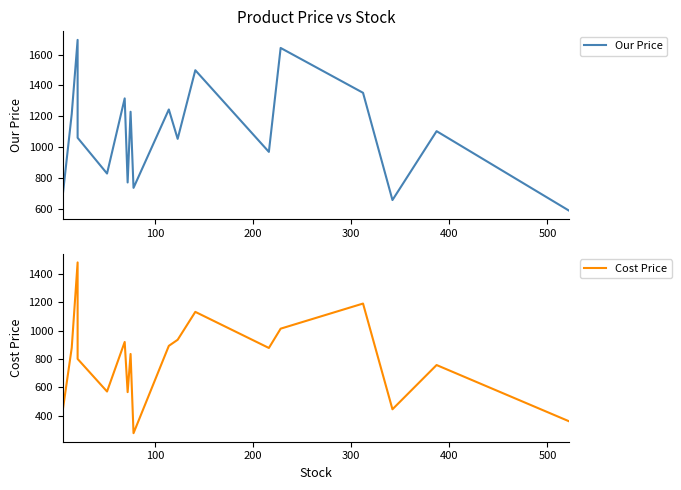

True or false: Cost Price and Our Price cross at least once.

False